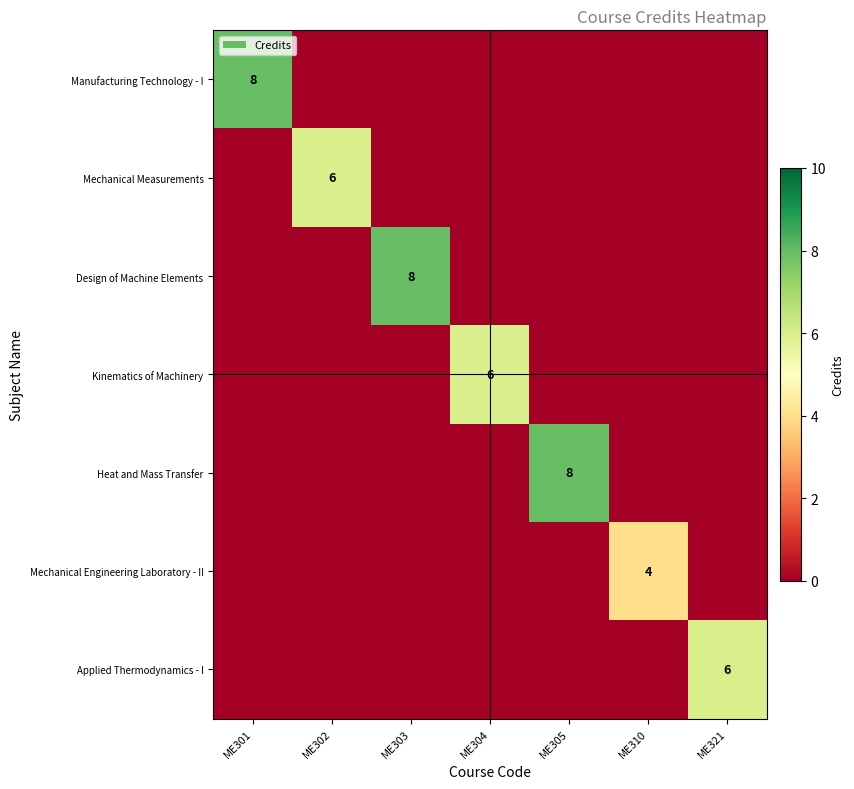

What is the total value across all series at ME303?

8